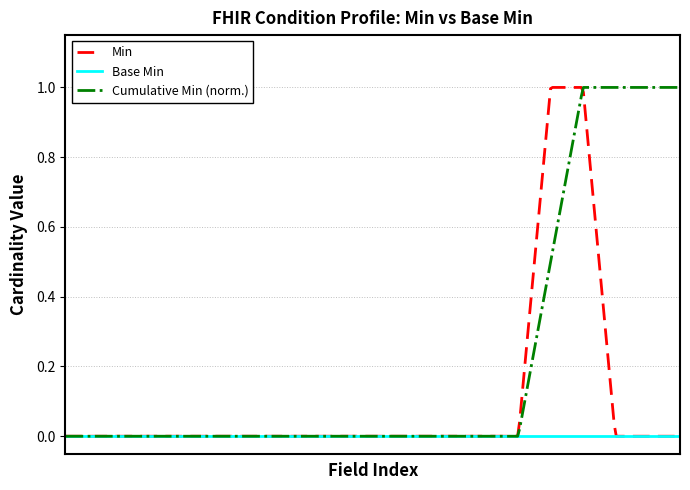

Which series has the largest total across all categories?

Cumulative Min (norm.)